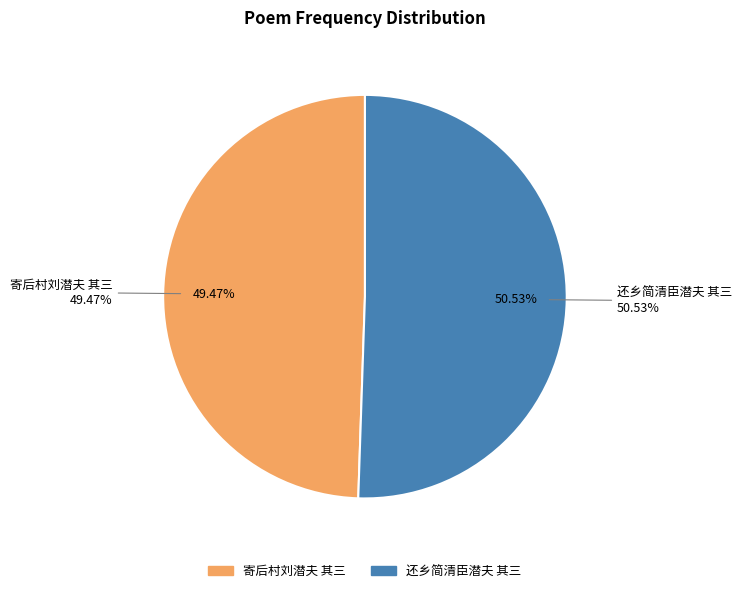

Is it true that 寄后村刘潜夫 其三 is 41% of the pie?

False